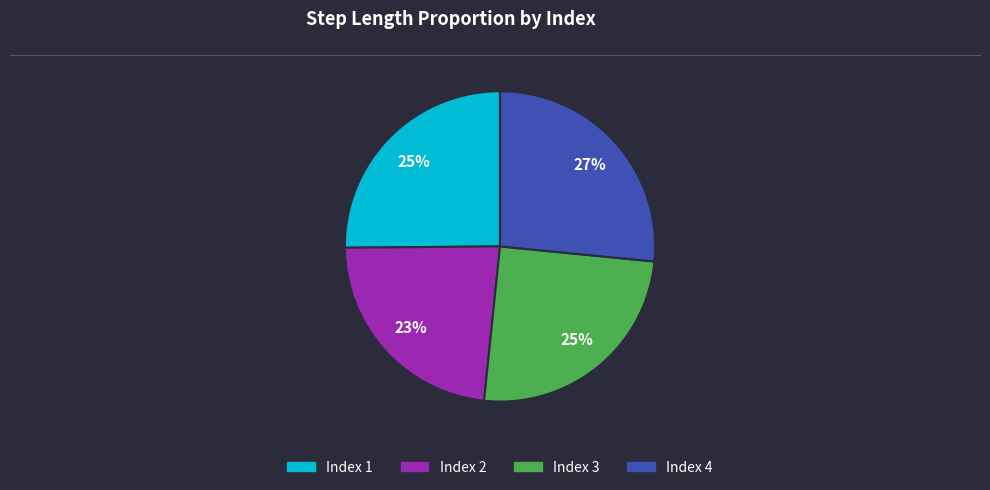

Is it true that Index 2 is 23% of the pie?

True